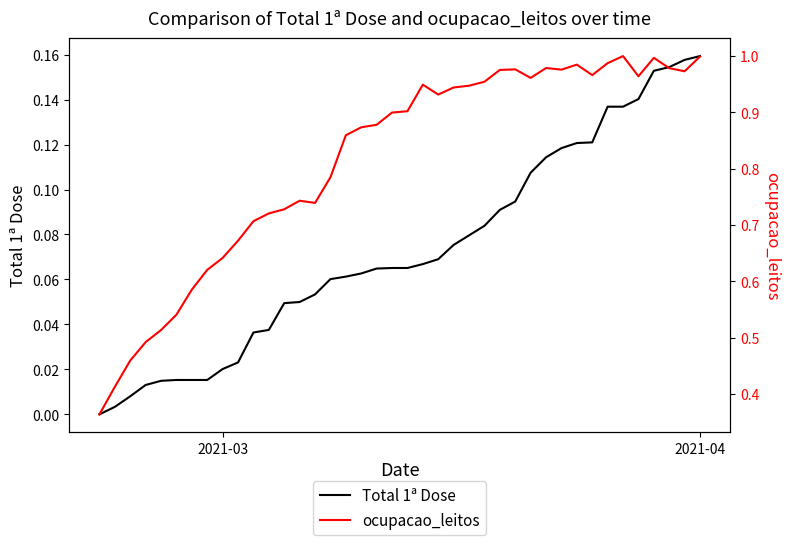

True or false: Total 1ª Dose has more than 1 points higher than both neighbors.

False